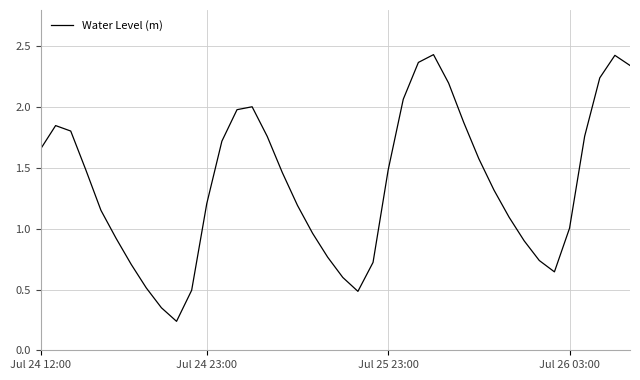

How many lines are shown in the chart?

1